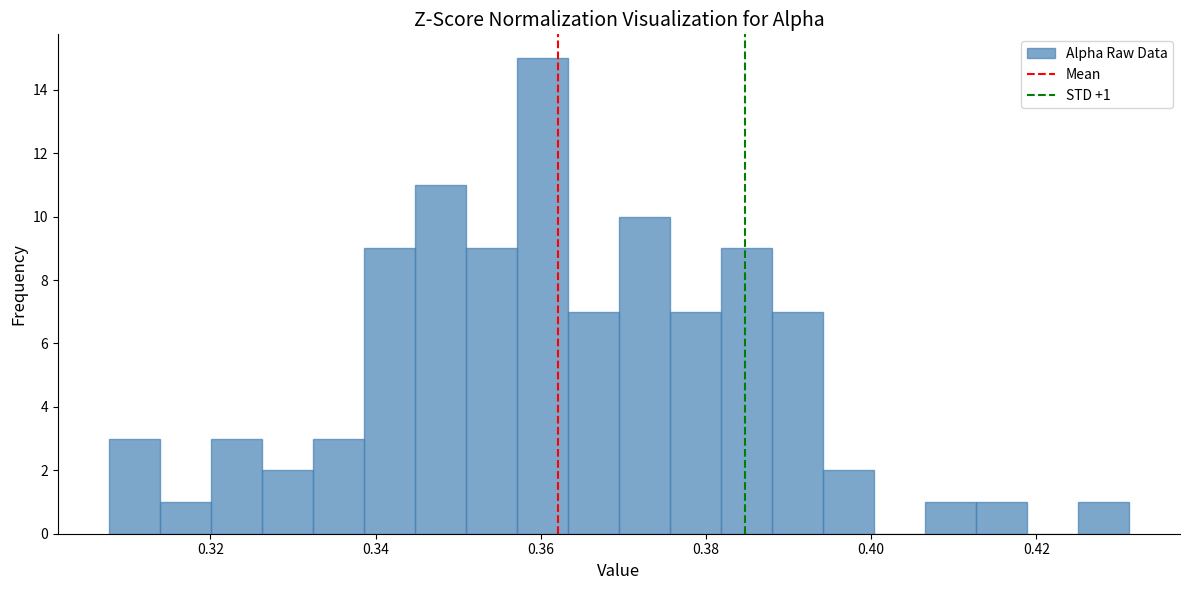

Read against the x-axis, roughly where is the centre of the tallest bar?

0.360